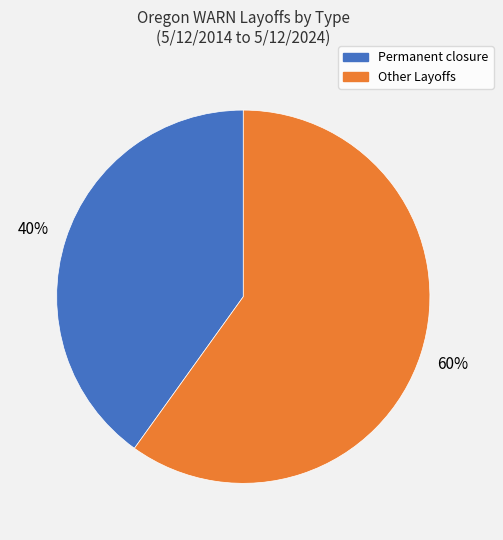

Count the number of slices in the pie.

2